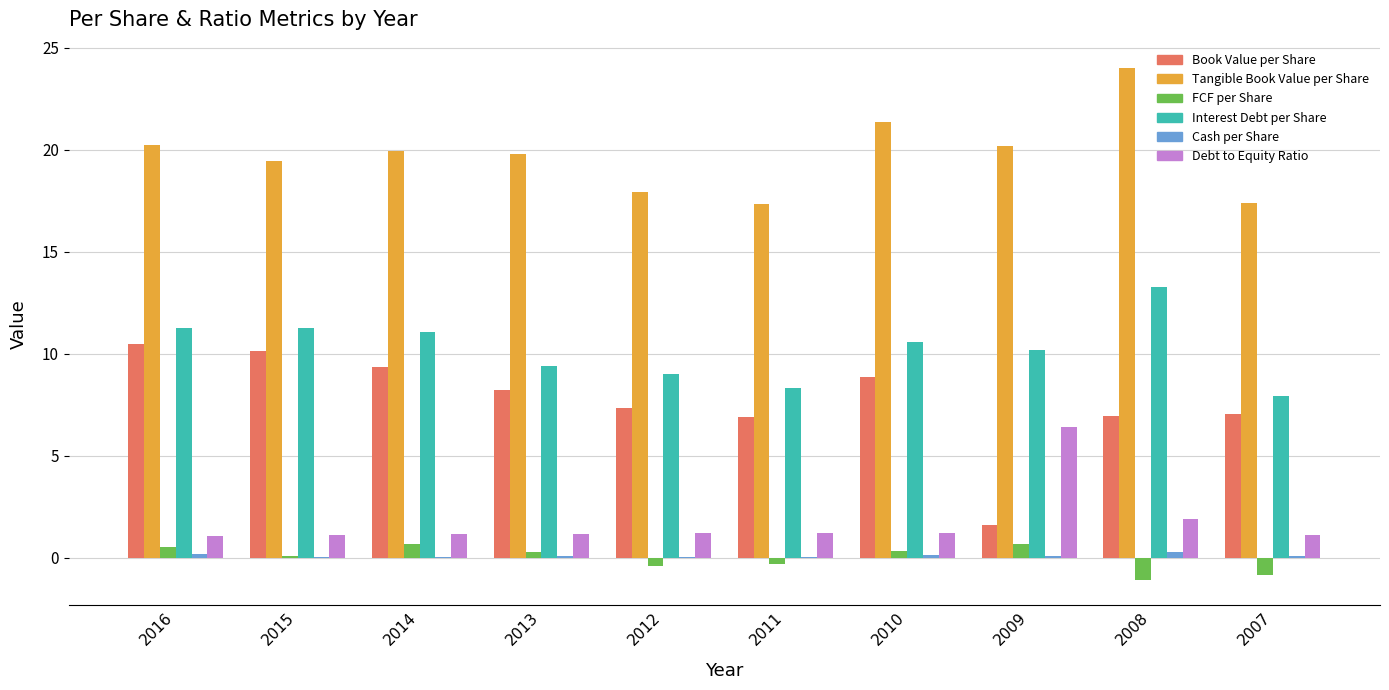

Which series has the largest range (max minus min)?

Book Value per Share